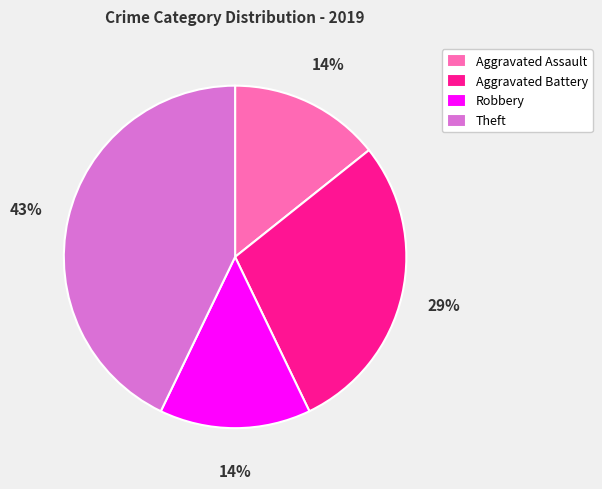

Between Aggravated Assault and Aggravated Battery, which is larger?

Aggravated Battery